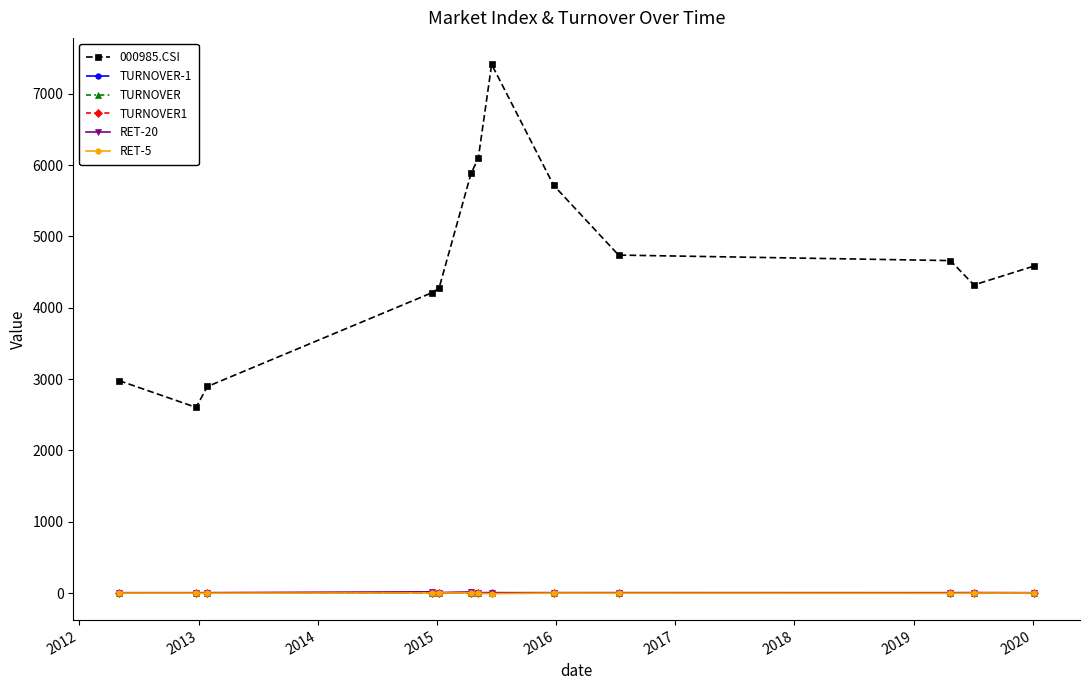

What is the maximum value shown in the chart?

7411.9